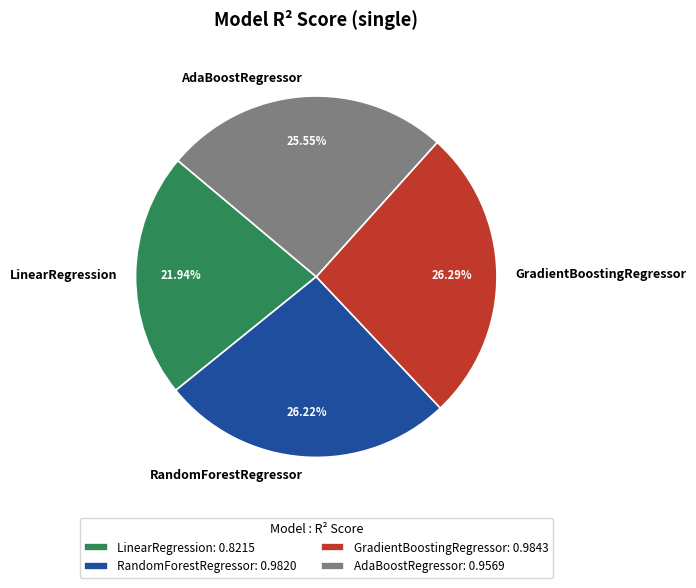

Count the number of slices in the pie.

4